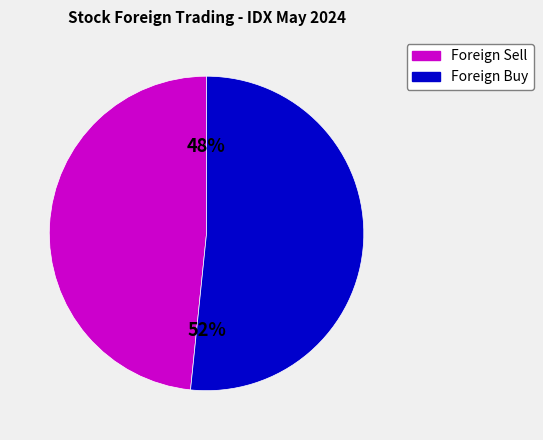

Between Foreign Sell and Foreign Buy, which is larger?

Foreign Buy